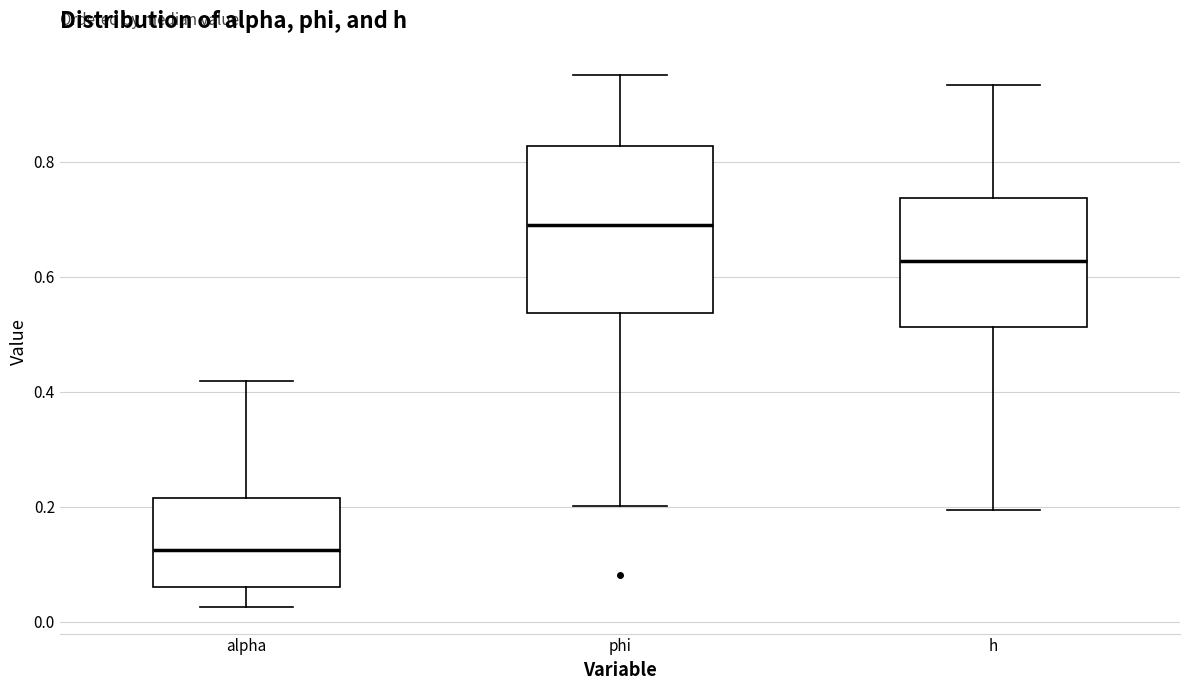

Reading left to right, transcribe this box plot: for each box, give where its median line is, the range the box spans, and where its two whiskers end, as read against the y-axis. The values are not printed on the chart, so give them approximately, as read against the axis.

alpha: median 0.12, box 0.06 to 0.22, whiskers 0.02 to 0.42
phi: median 0.68, box 0.54 to 0.82, whiskers 0.20 to 0.94
h: median 0.62, box 0.52 to 0.74, whiskers 0.20 to 0.94